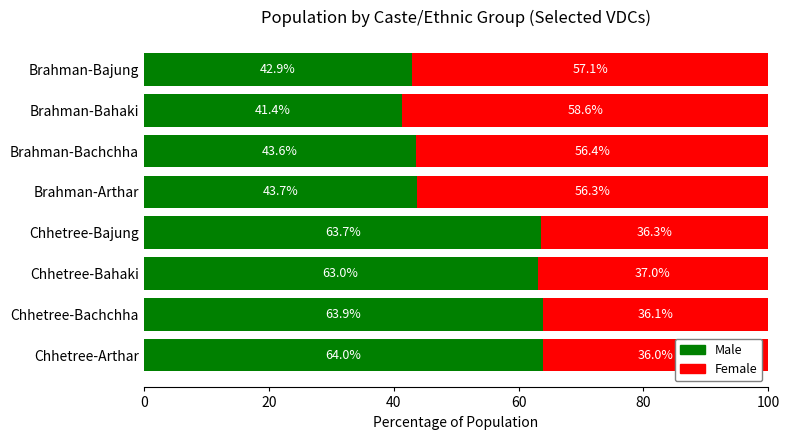

Count the number of data series in this chart.

2